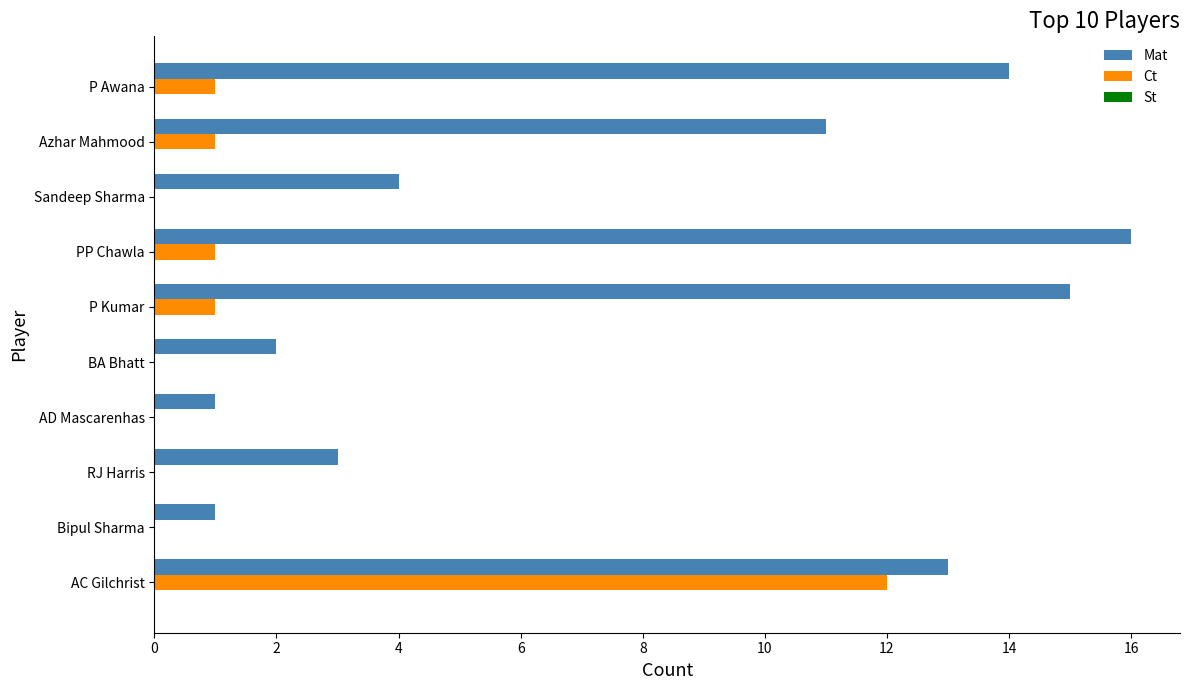

What is the sum of all Ct values?

16